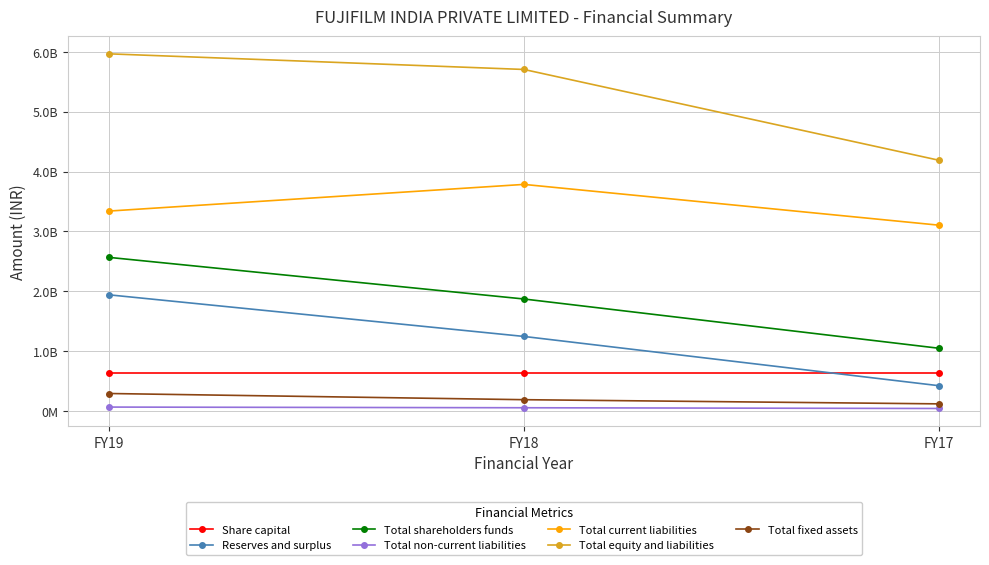

Does the chart have visible grid lines?

Yes